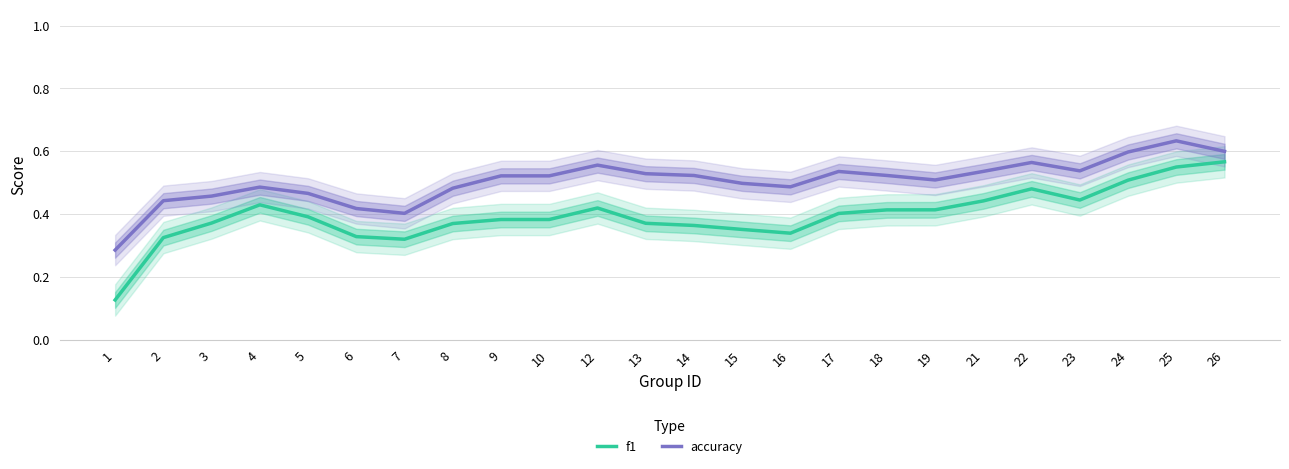

Which category has the lowest value in the accuracy series?

1